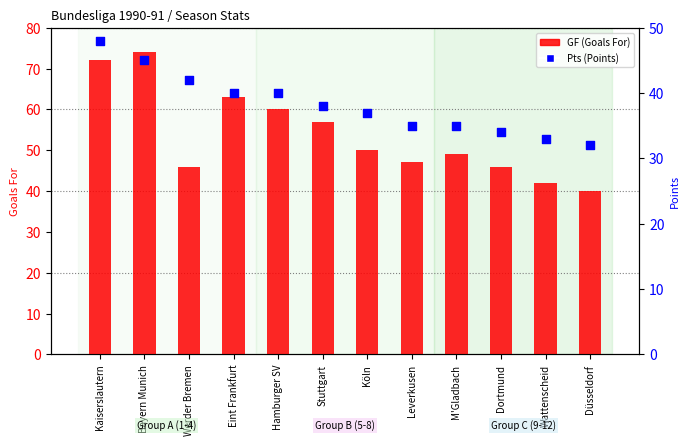

At how many categories does at least one series exceed 42?

10